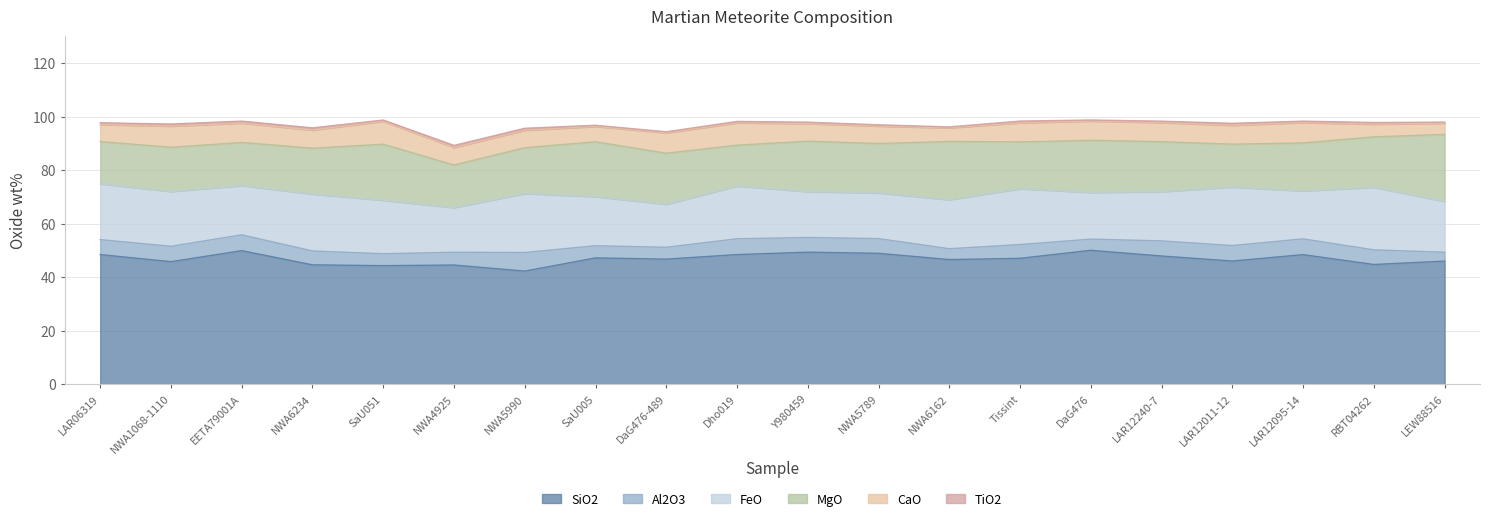

What is the greatest value displayed?

50.0